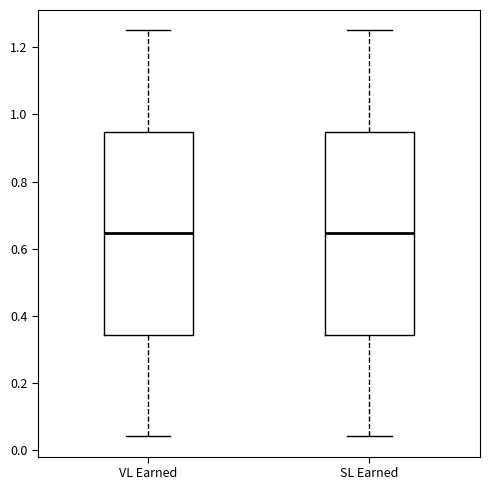

Where is the upper edge of the box for SL Earned on the y-axis? The values are not printed on the chart, so give them approximately, as read against the axis.

0.94